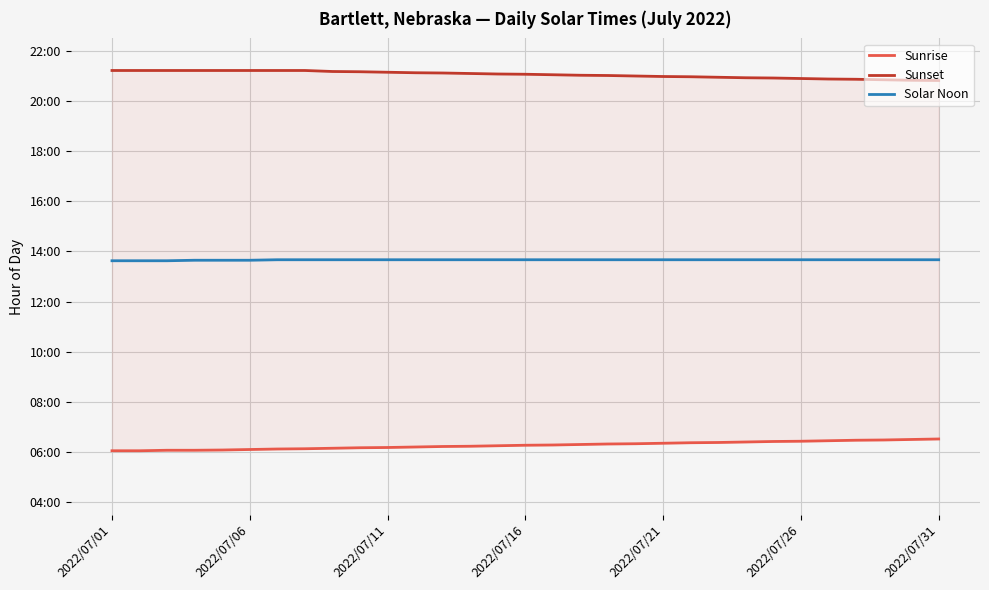

What are all the series names shown in the legend?

Sunrise, Sunset, Solar Noon